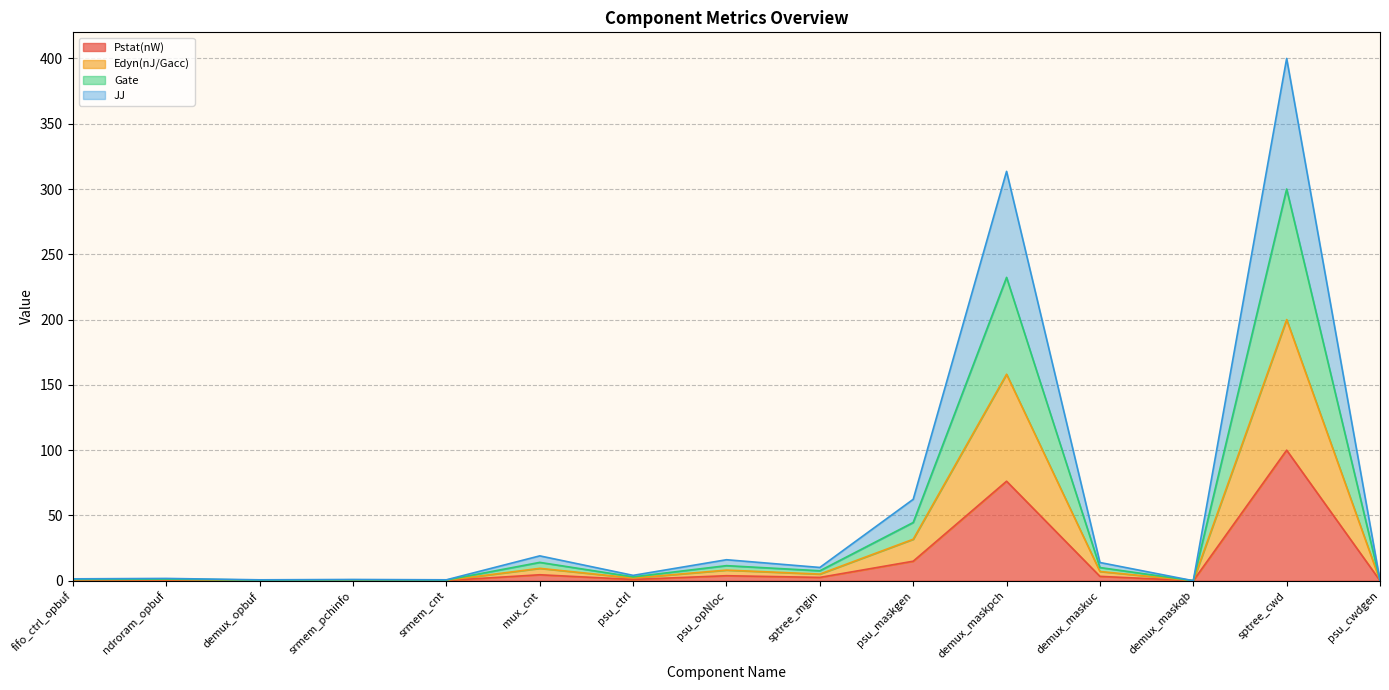

Which series has the largest total across all categories?

JJ